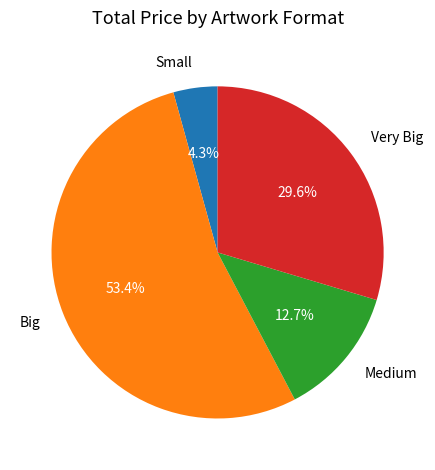

Which slice is the smallest?

Small